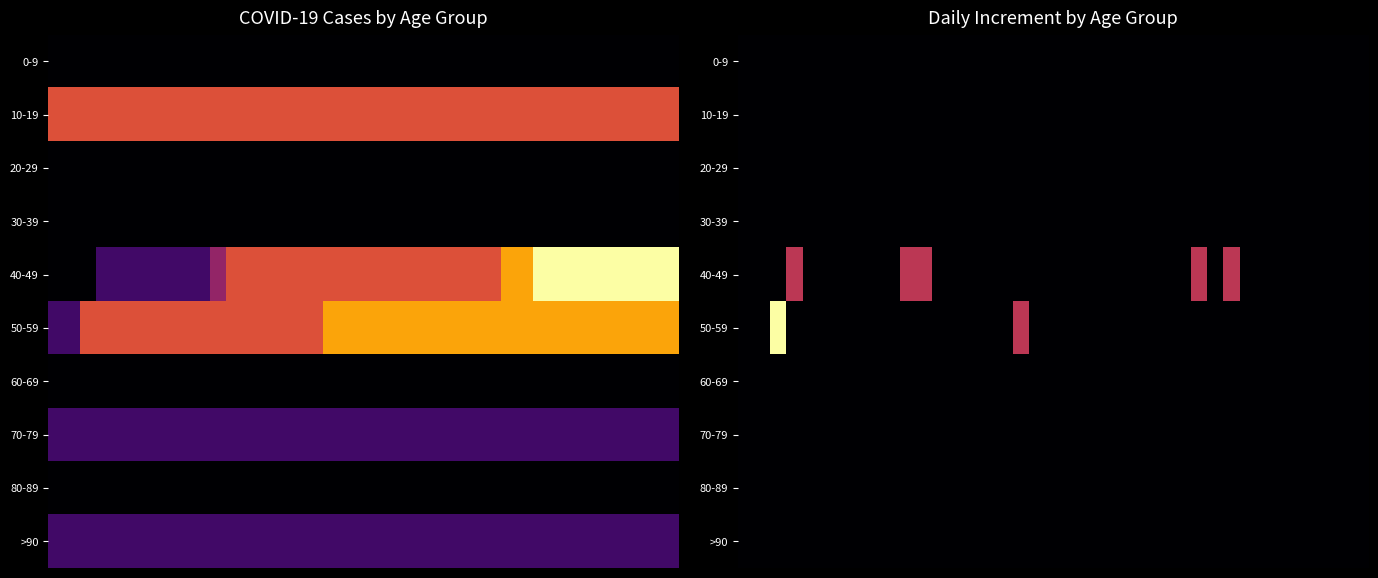

What is the difference between the highest and lowest values at 17?

1